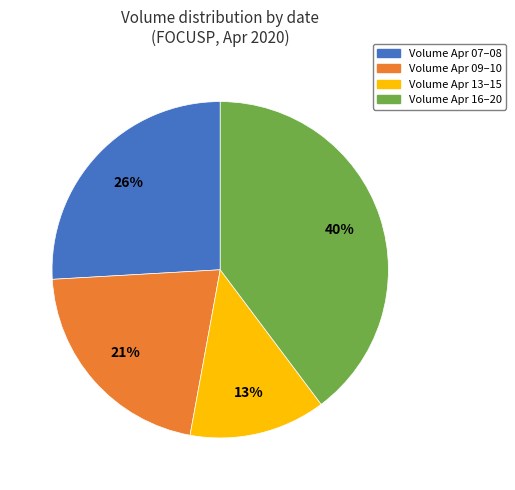

To the nearest percent, what is the average slice percentage?

25%